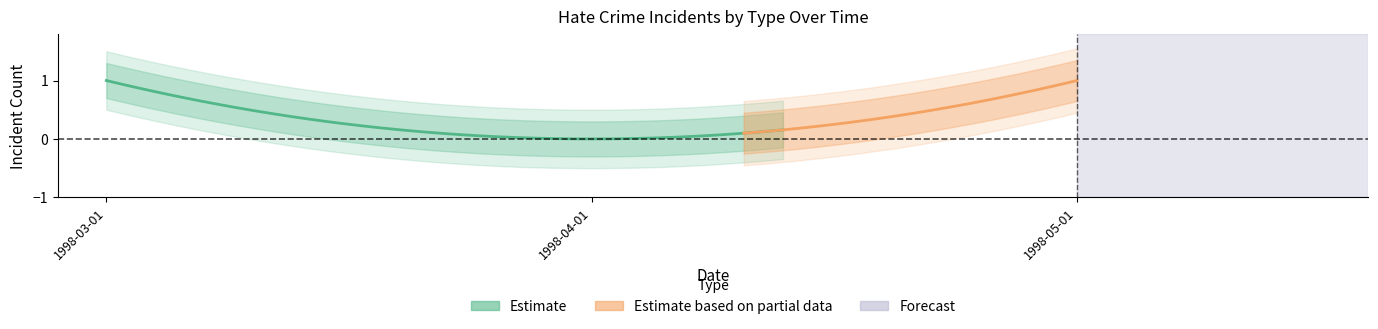

Which has a higher value, 1998-05-01 or 1998-04-01?

1998-05-01